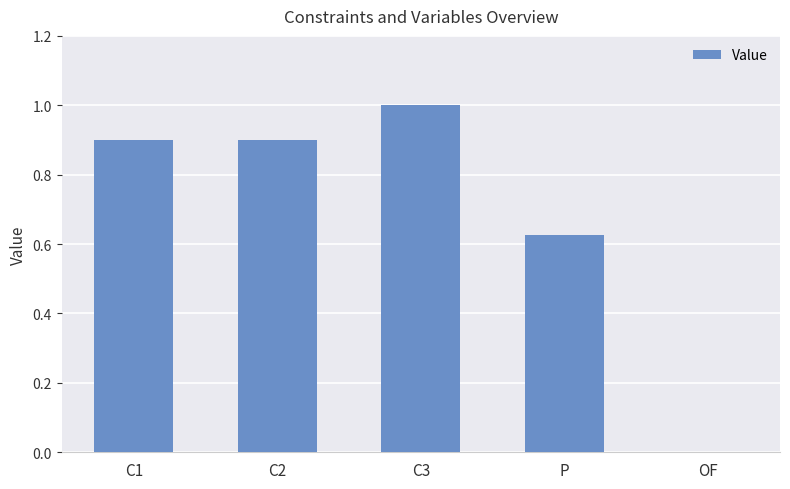

Which has a higher value, OF or C1?

C1